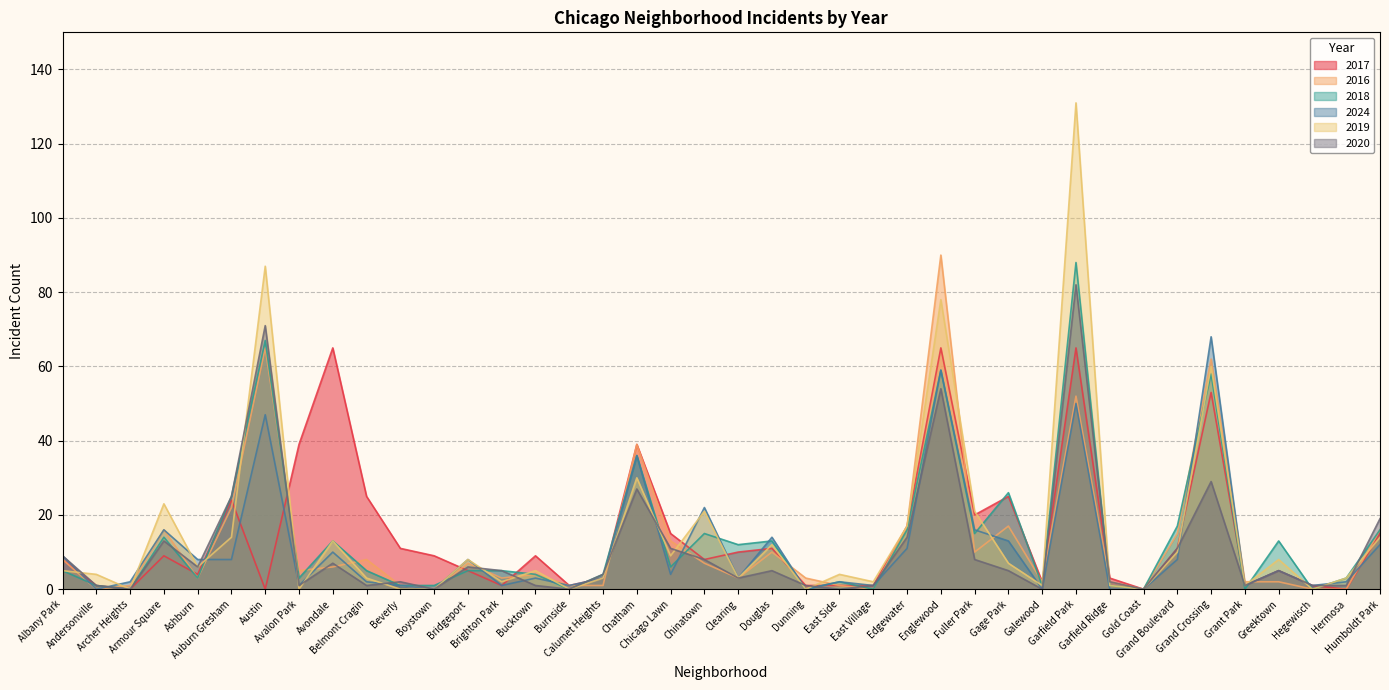

What position from the right is Grant Park?

5